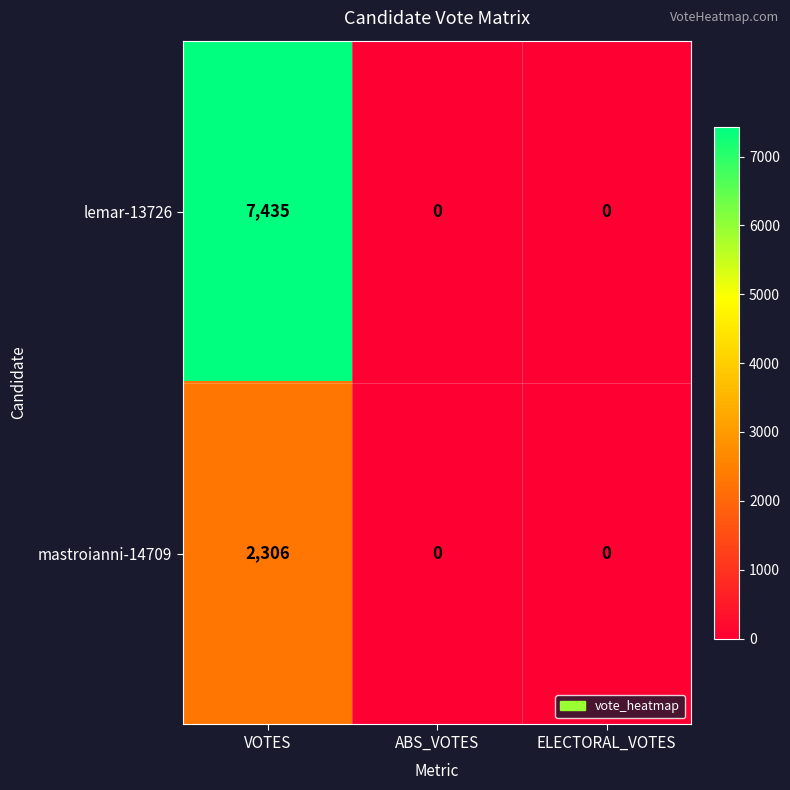

What is the difference between the lemar-13726 values at VOTES and ABS_VOTES?

7435